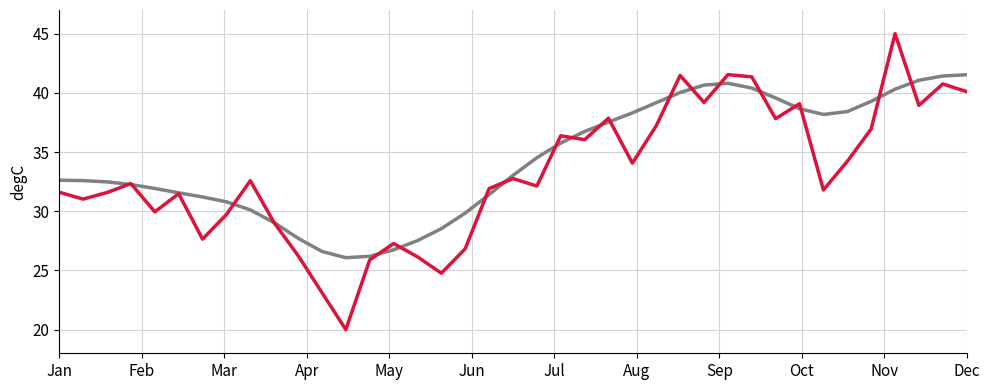

Does the chart have visible grid lines?

Yes